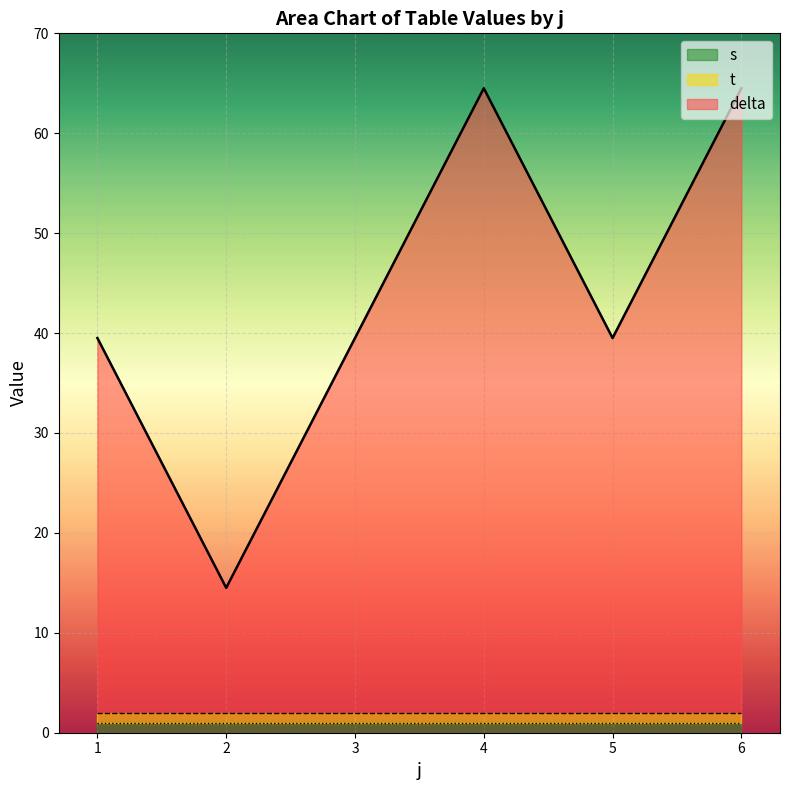

True or false: s and t intersect in this chart.

False